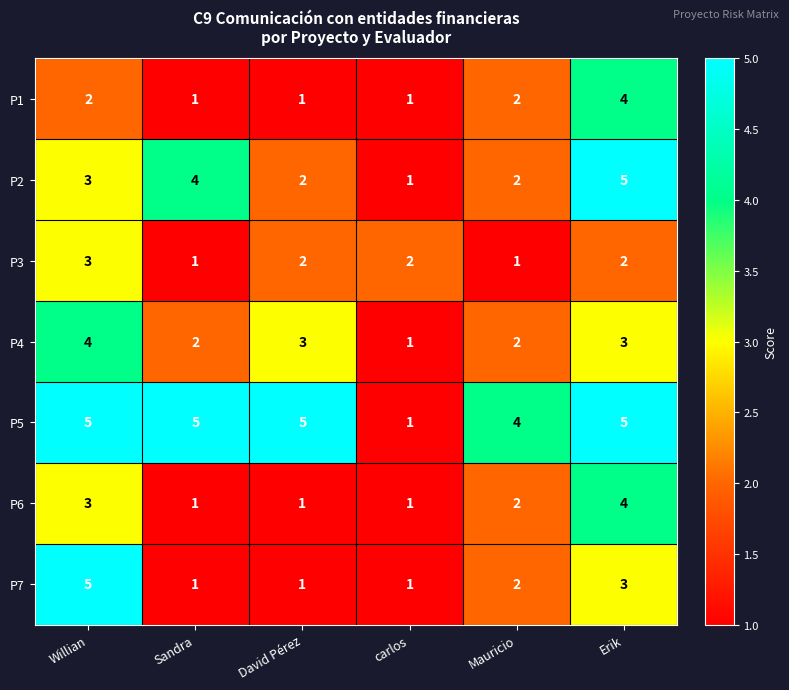

What is the maximum value shown in the chart?

5